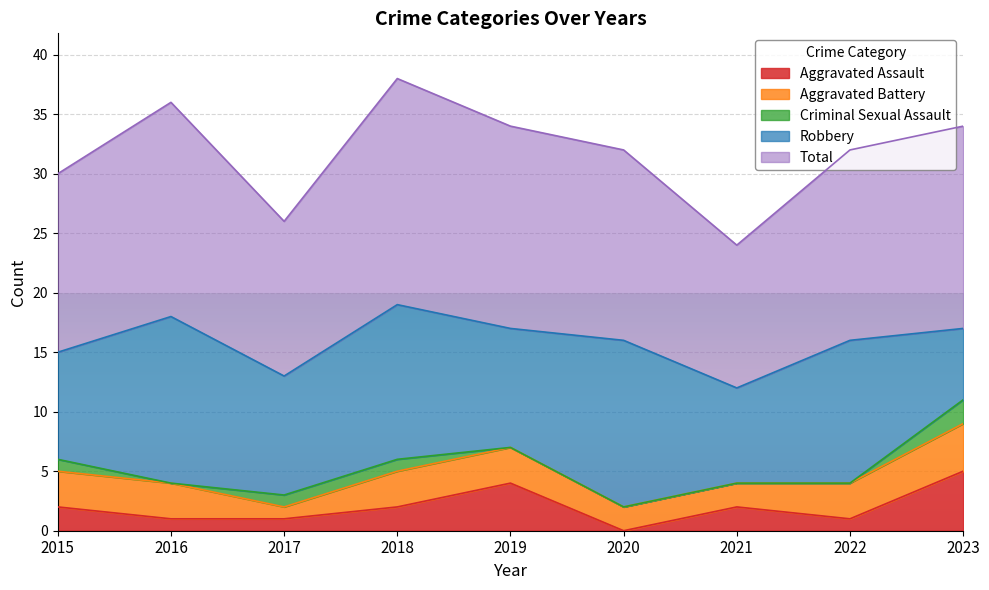

What is the difference between the second highest and minimum values in the Aggravated Battery series?

2